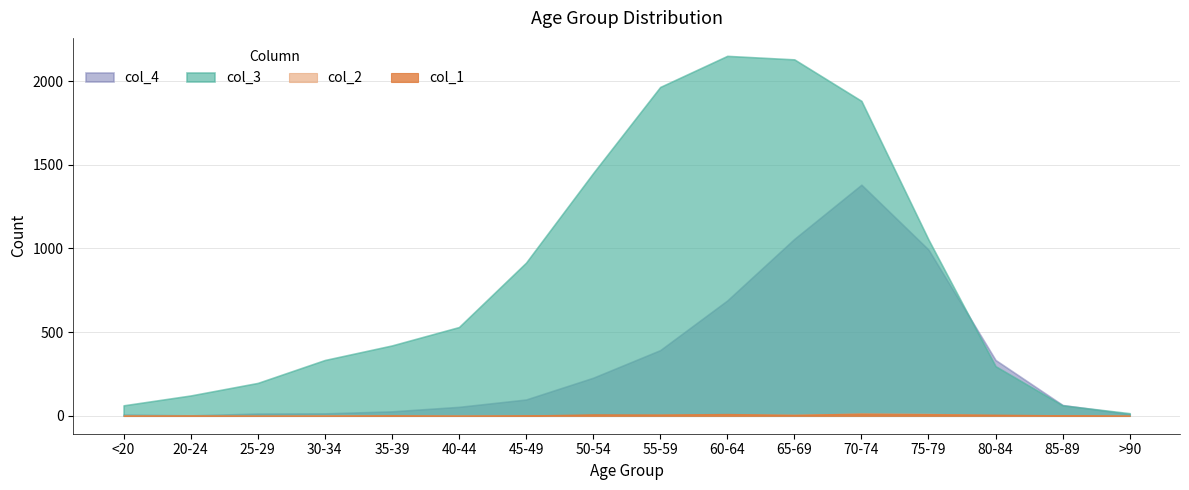

What is the sum of all col_3 values?

13581